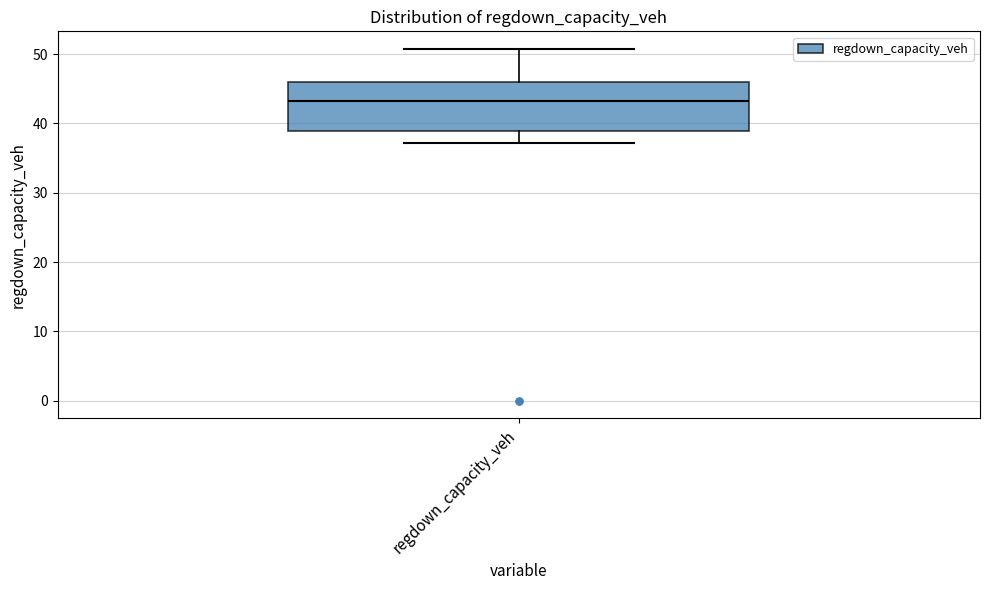

Transcribe this box plot: give where the median line is, the range the box spans, and where the two whiskers end, as read against the y-axis. The values are not printed on the chart, so give them approximately, as read against the axis.

median 43, box 39 to 46, whiskers 37 to 51